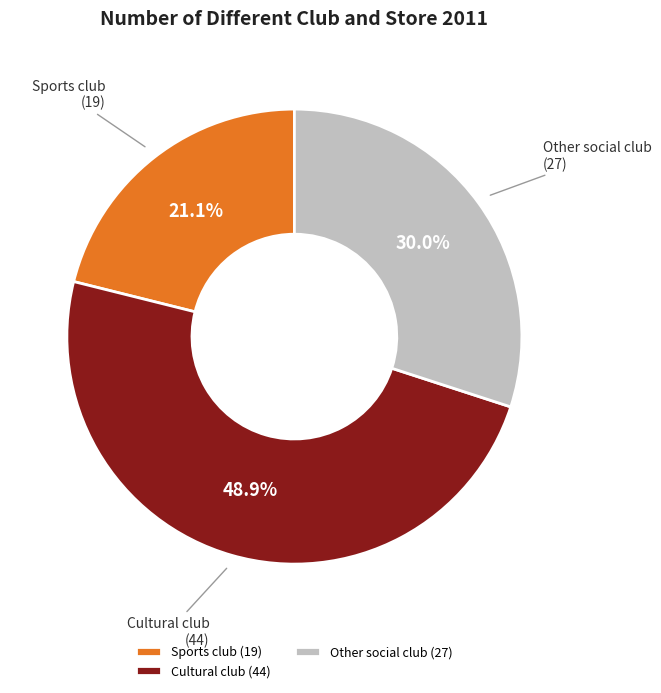

How many slices are in this pie chart?

3